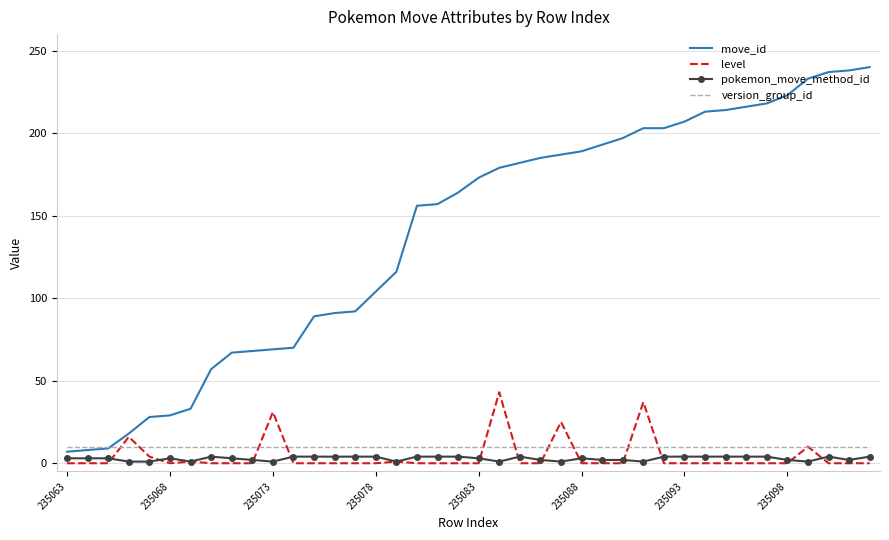

Which series has the largest range (max minus min)?

move_id